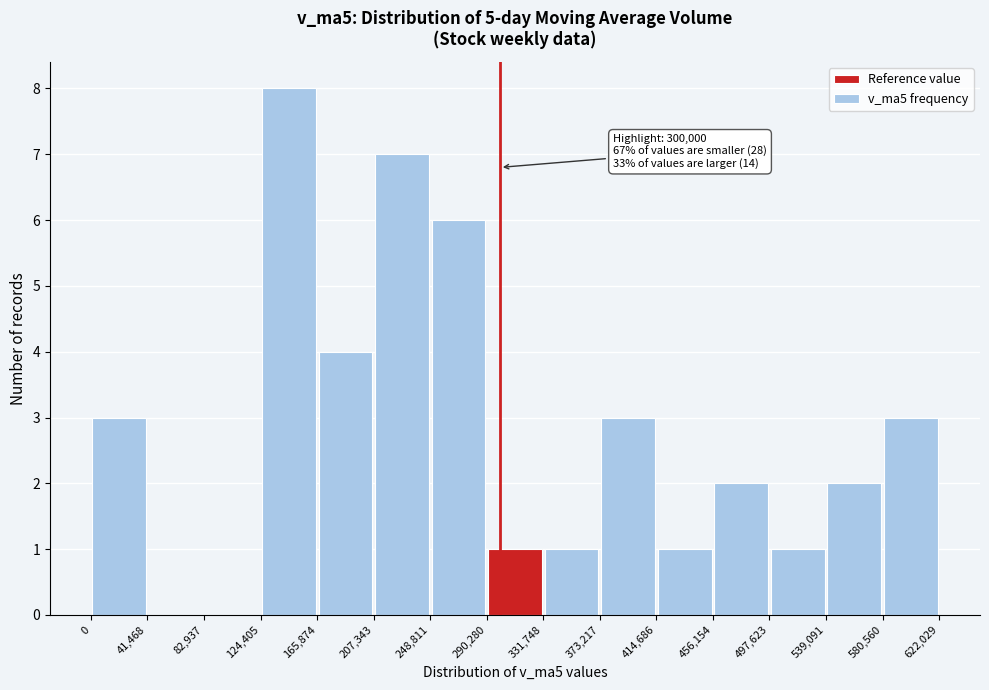

Which range on the x-axis has the tallest bar?

124,405 to 165,874